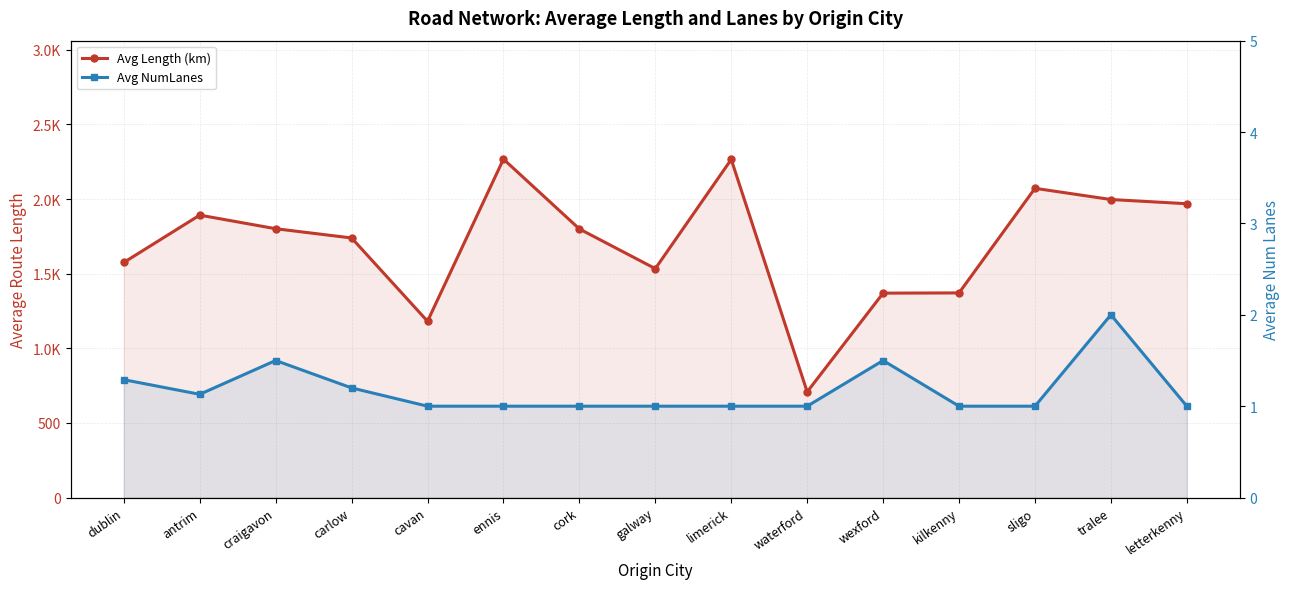

What is the sum of all Avg NumLanes values?

17.6